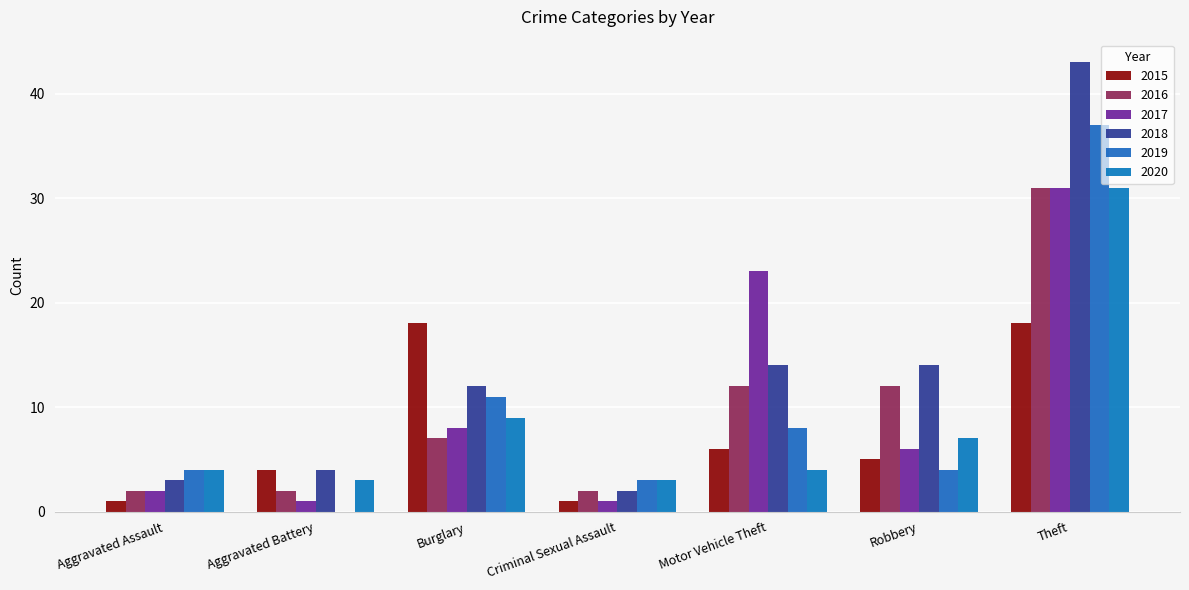

Reading left to right, transcribe all the data shown in this chart.

2015: Aggravated Assault=1	Aggravated Battery=4	Burglary=18	Criminal Sexual Assault=1	Motor Vehicle Theft=6	Robbery=5	Theft=18
2016: Aggravated Assault=2	Aggravated Battery=2	Burglary=7	Criminal Sexual Assault=2	Motor Vehicle Theft=12	Robbery=12	Theft=31
2017: Aggravated Assault=2	Aggravated Battery=1	Burglary=8	Criminal Sexual Assault=1	Motor Vehicle Theft=23	Robbery=6	Theft=31
2018: Aggravated Assault=3	Aggravated Battery=4	Burglary=12	Criminal Sexual Assault=2	Motor Vehicle Theft=14	Robbery=14	Theft=43
2019: Aggravated Assault=4	Aggravated Battery=0	Burglary=11	Criminal Sexual Assault=3	Motor Vehicle Theft=8	Robbery=4	Theft=37
2020: Aggravated Assault=4	Aggravated Battery=3	Burglary=9	Criminal Sexual Assault=3	Motor Vehicle Theft=4	Robbery=7	Theft=31